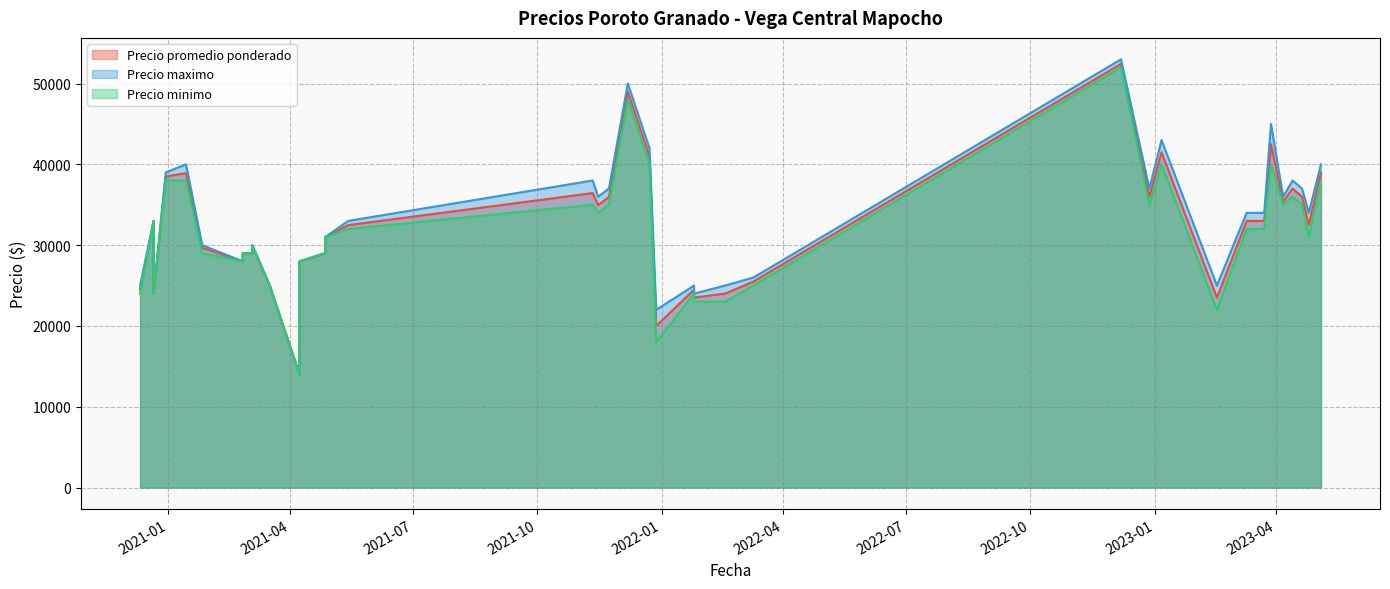

How many values in the Precio minimo series are below 32000?

20